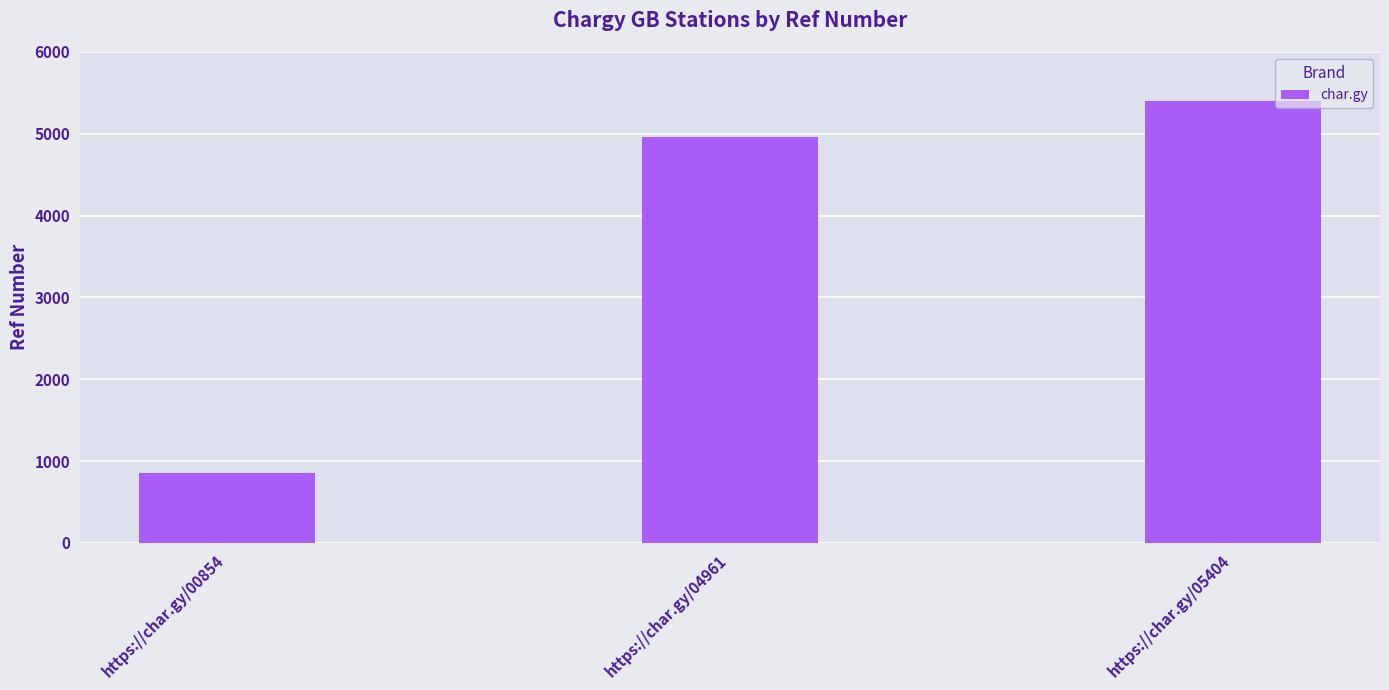

What is the difference between the maximum and minimum values?

4550